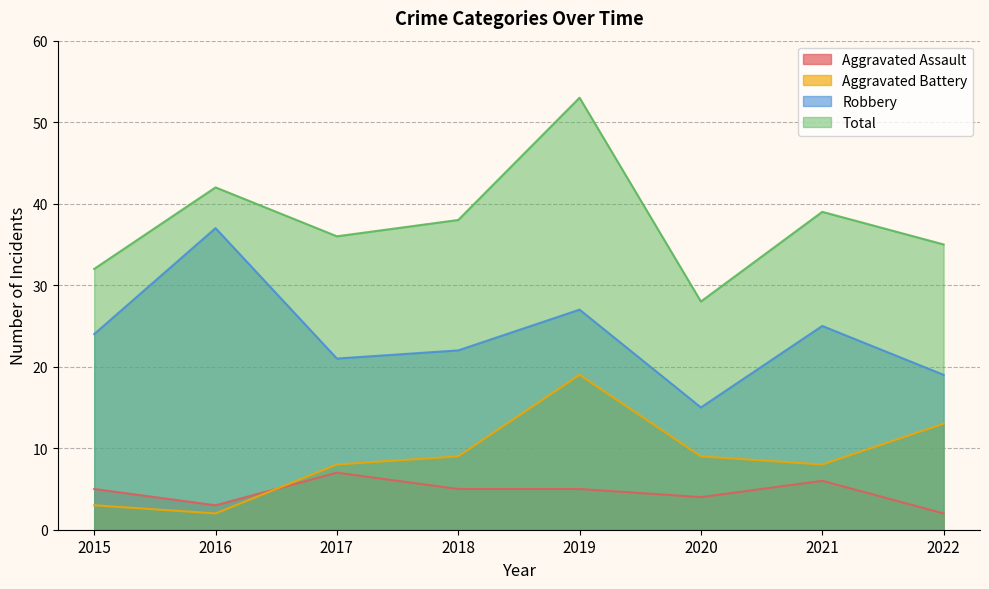

Where does the Total series first go above 38?

2016